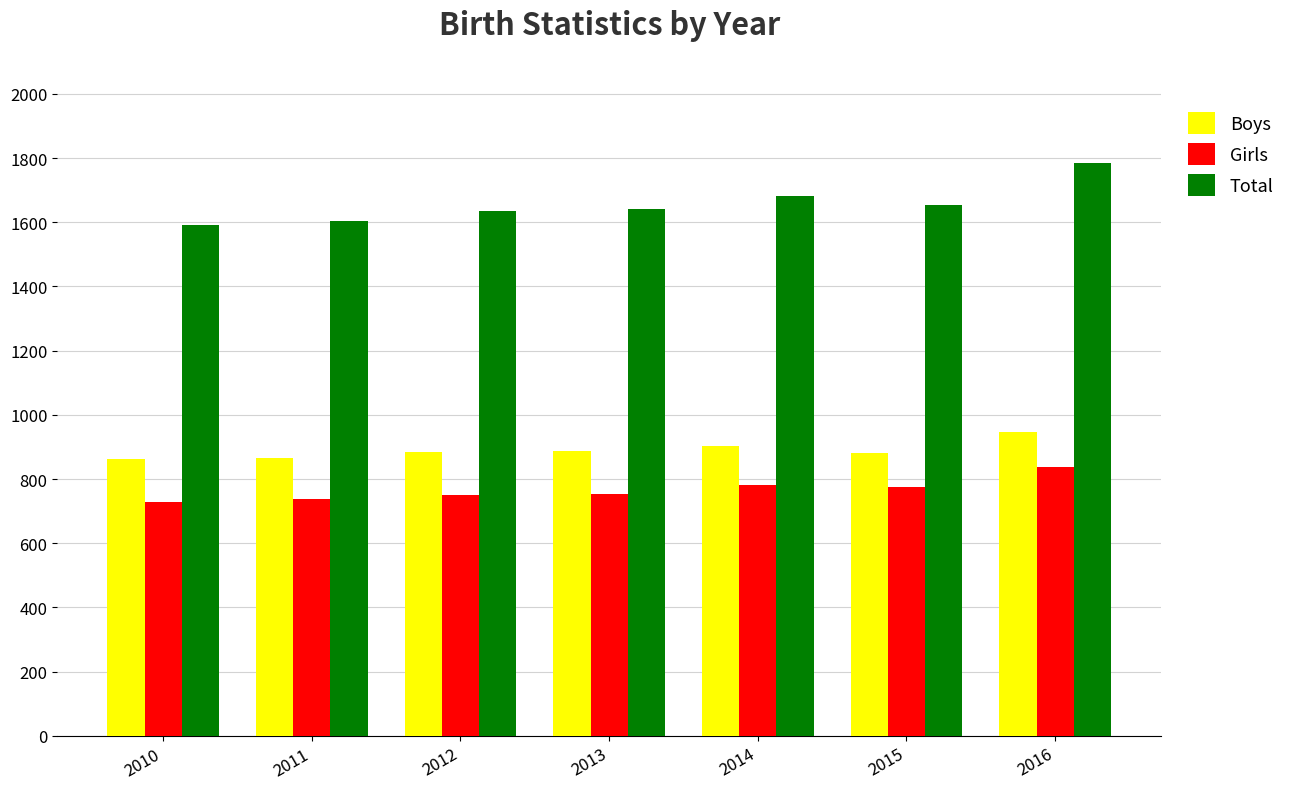

Which series has the largest total across all categories?

Total